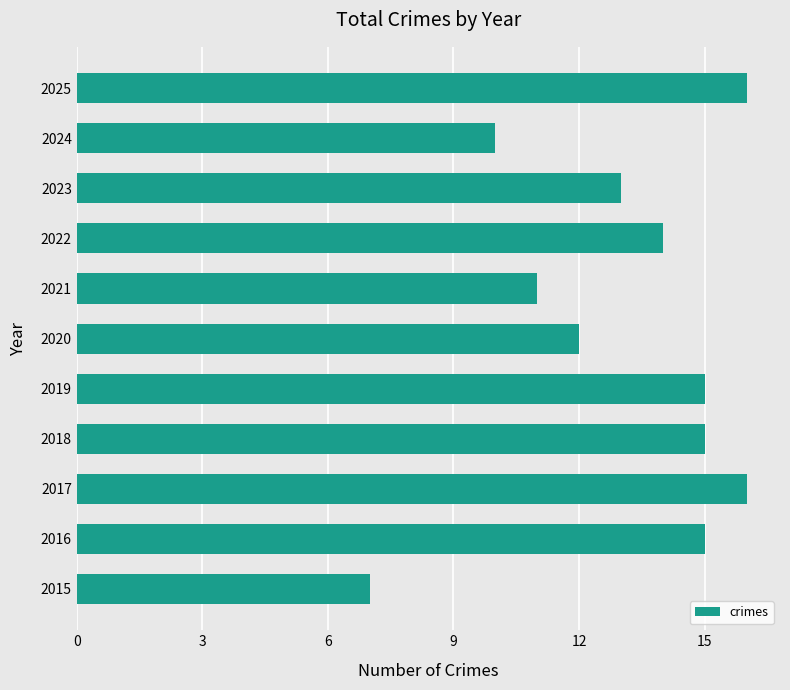

What is the average value?

13